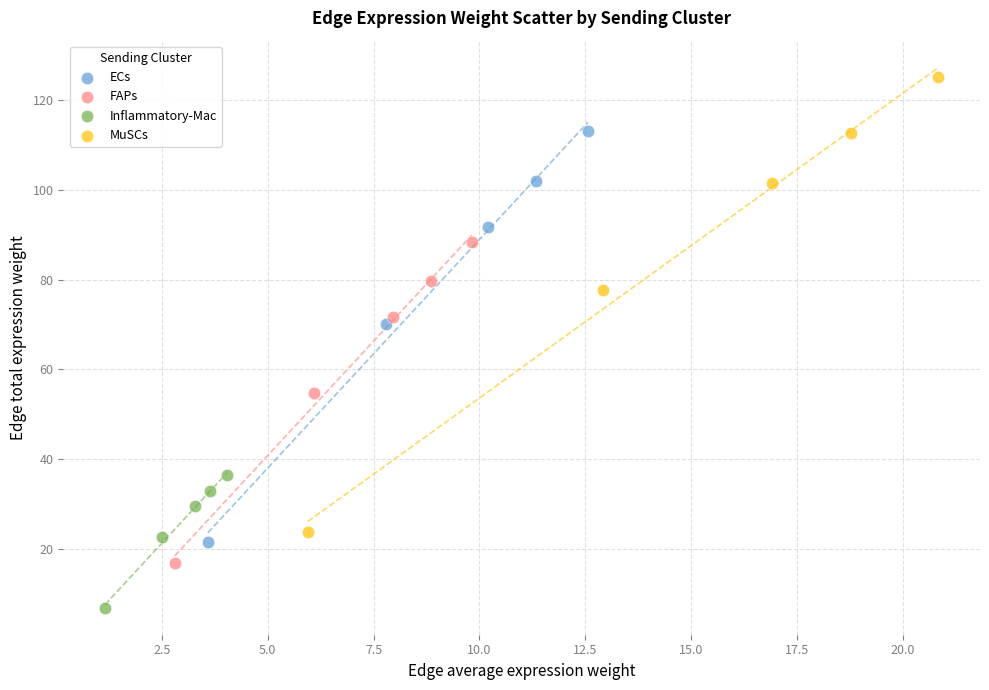

Which series has the largest Y range (max minus min)?

MuSCs